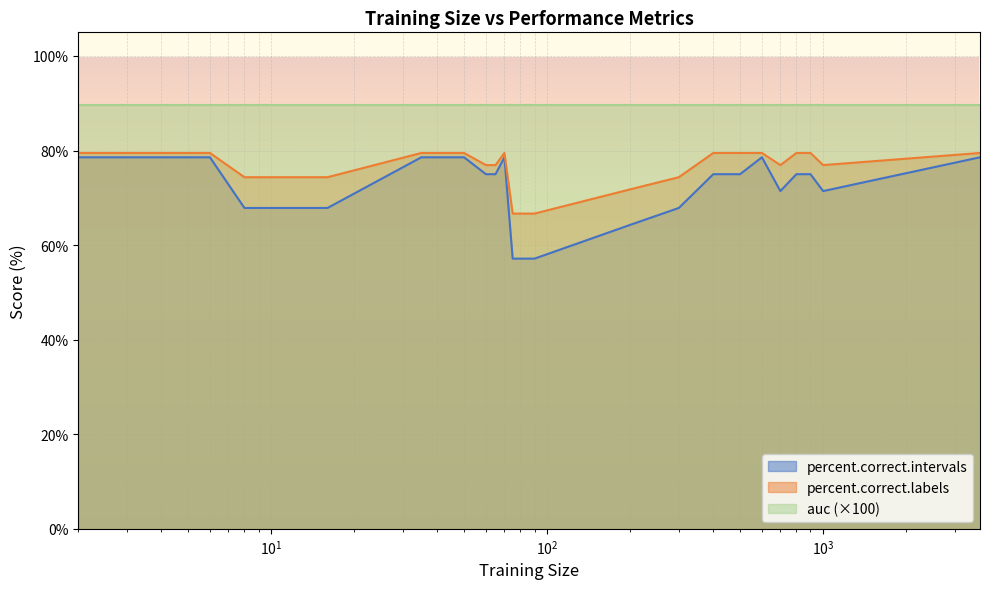

Is it true that percent.correct.intervals equals 106.0 at 14?

False